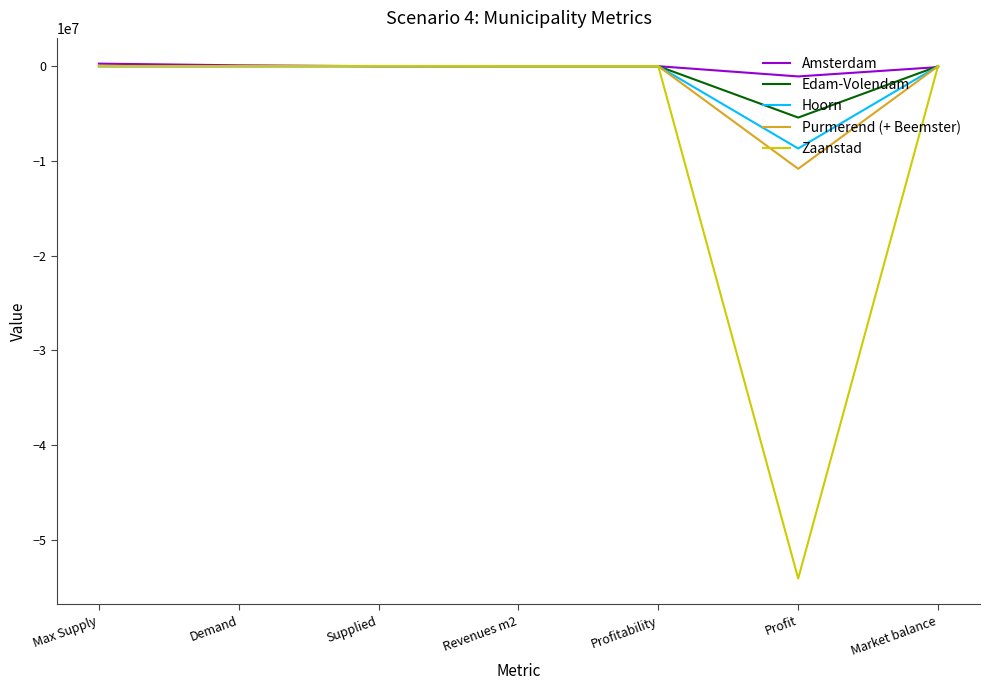

The Purmerend (+ Beemster) series shows -15284198.6 at Profit. True or false?

False